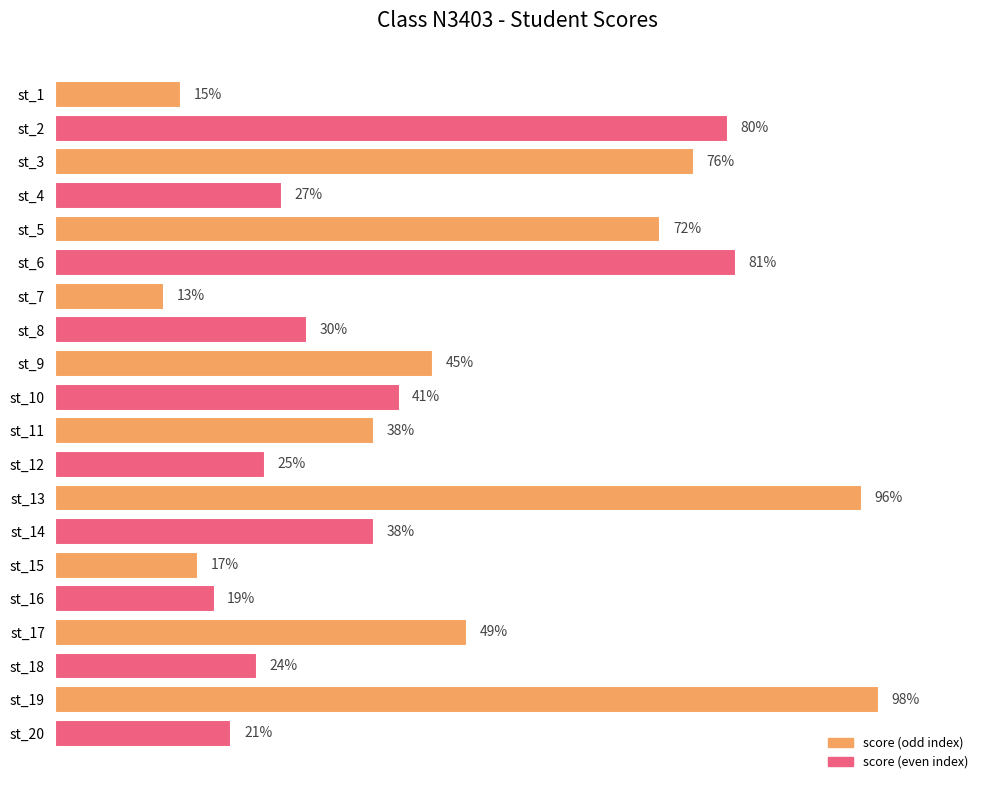

Which has a higher value, st_3 or st_1?

st_3